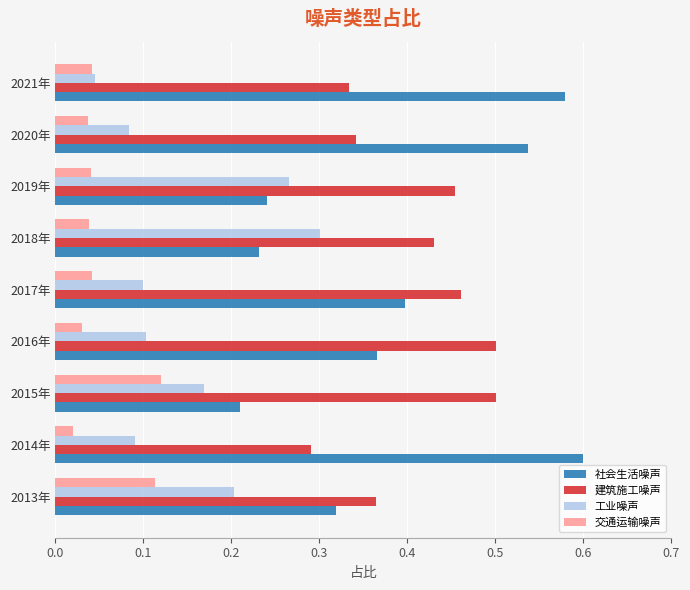

Which category has the highest value in the 交通运输噪声 series?

2015年